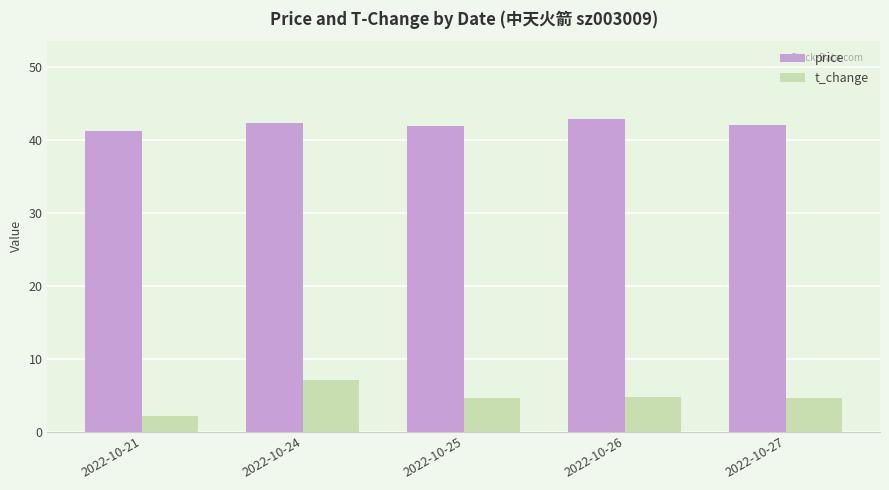

What is the difference between the maximum and minimum values in the price series?

1.7